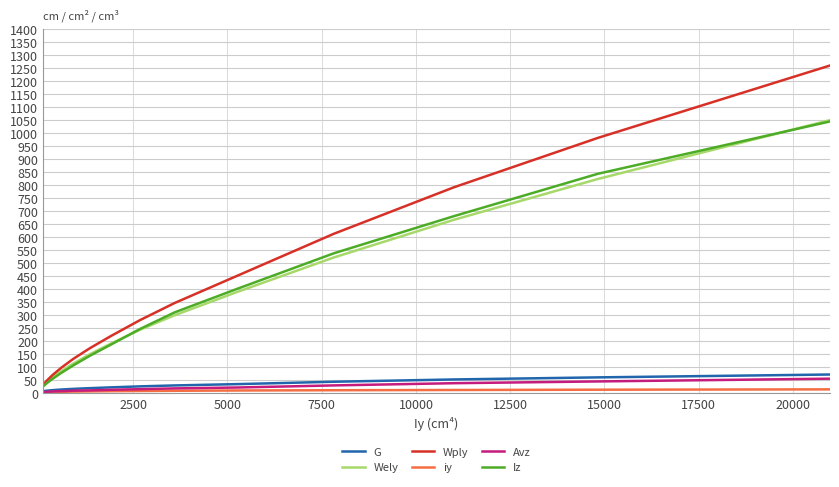

True or false: Iz and Avz cross at least once.

False